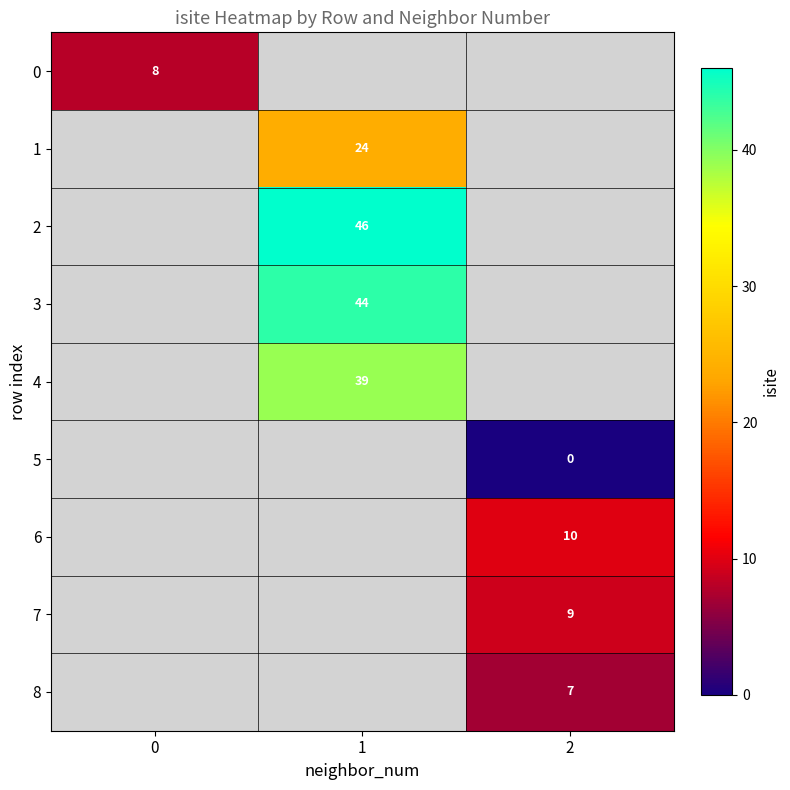

Is the value of 1 at 1 greater than the value of 6 at 2?

Yes